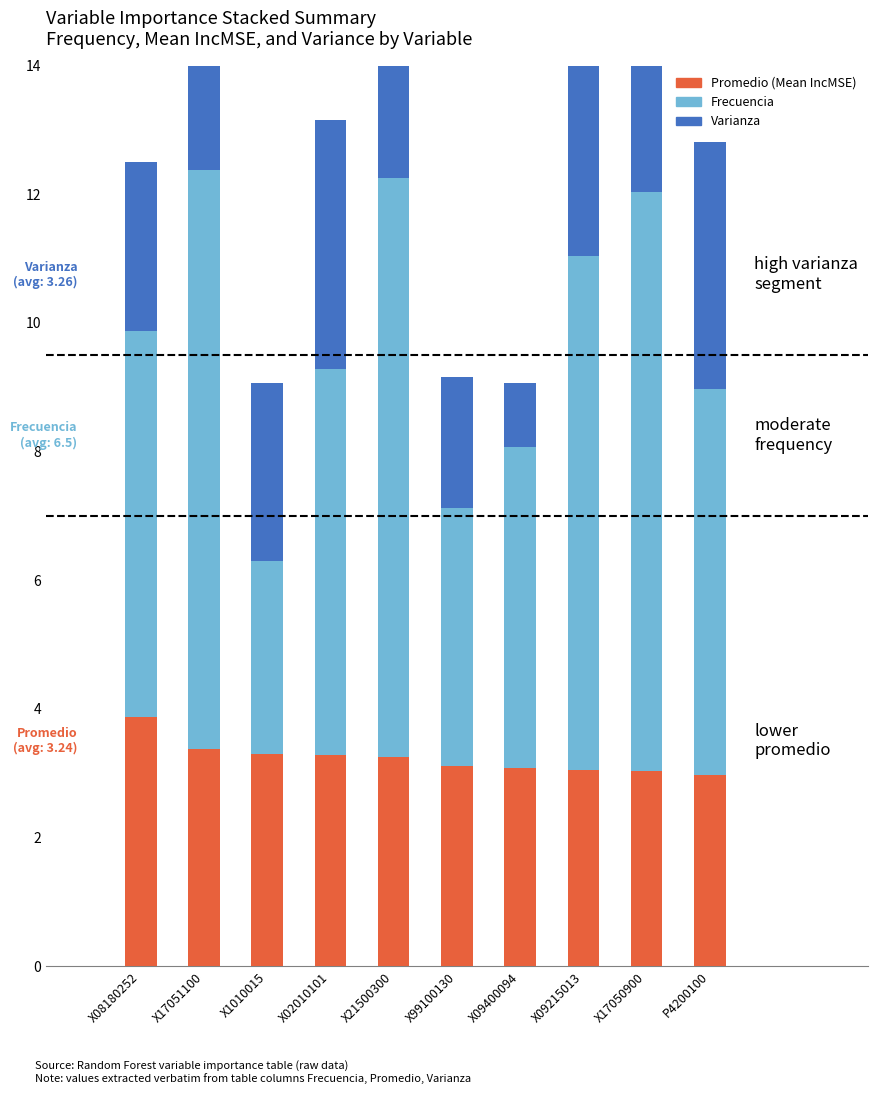

The value of Frecuencia at X1010015 is 3.0. True or false?

True